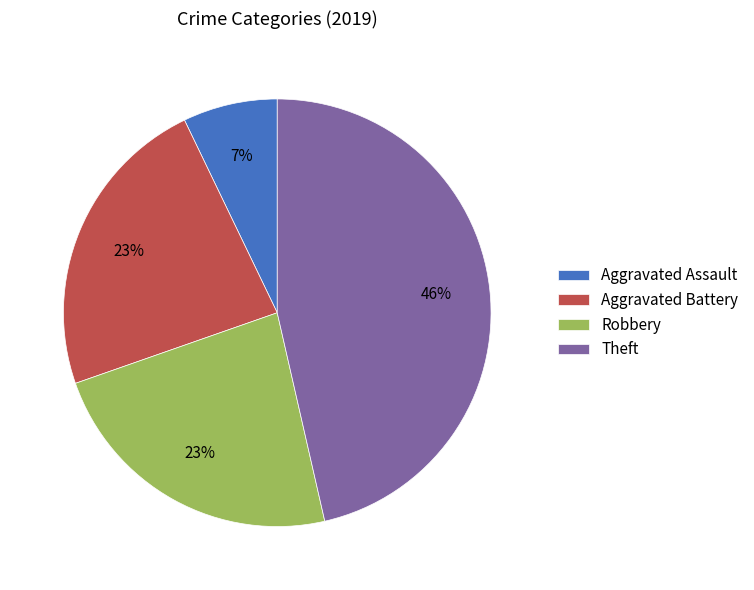

Combined, do Aggravated Battery and Aggravated Assault account for over 50%?

No